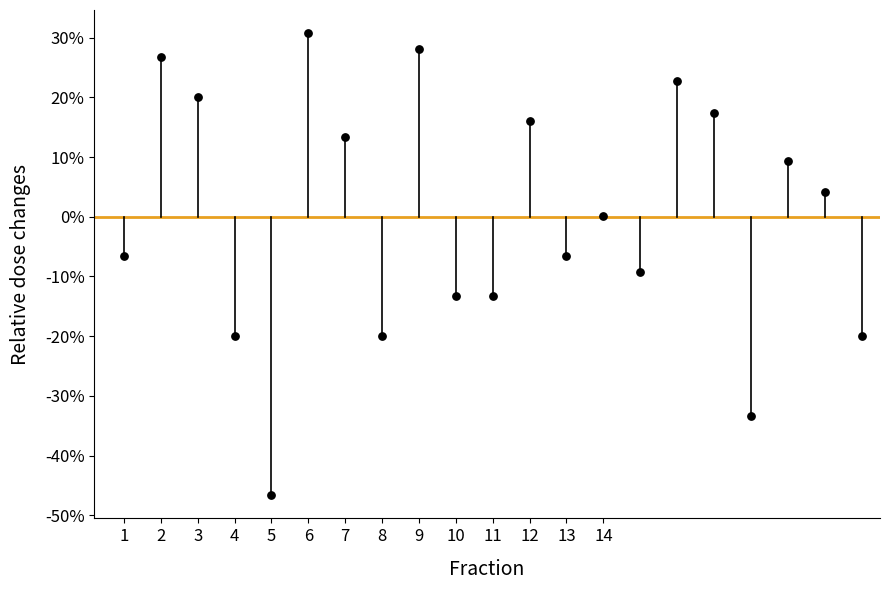

What is the range of X values (max minus min)?

20.0